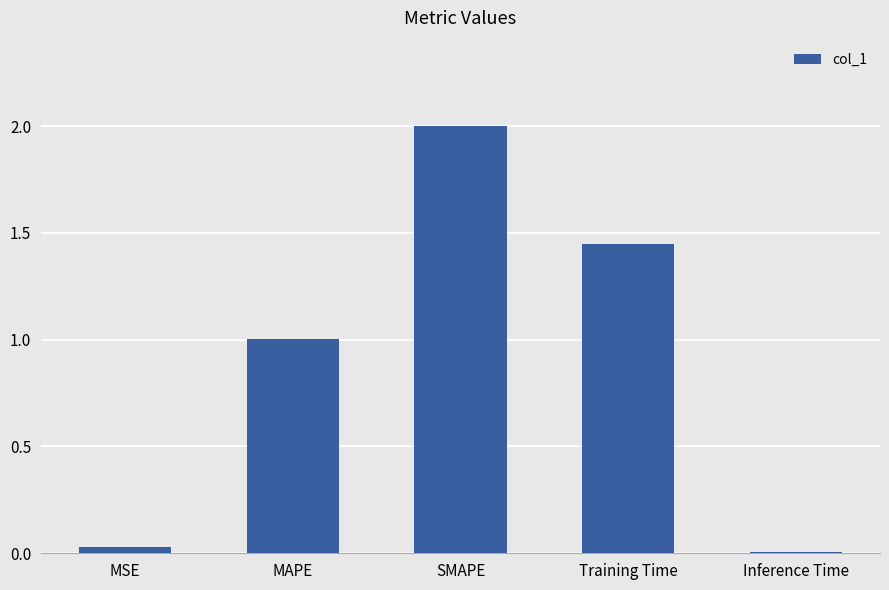

What is the sum of all values?

4.5